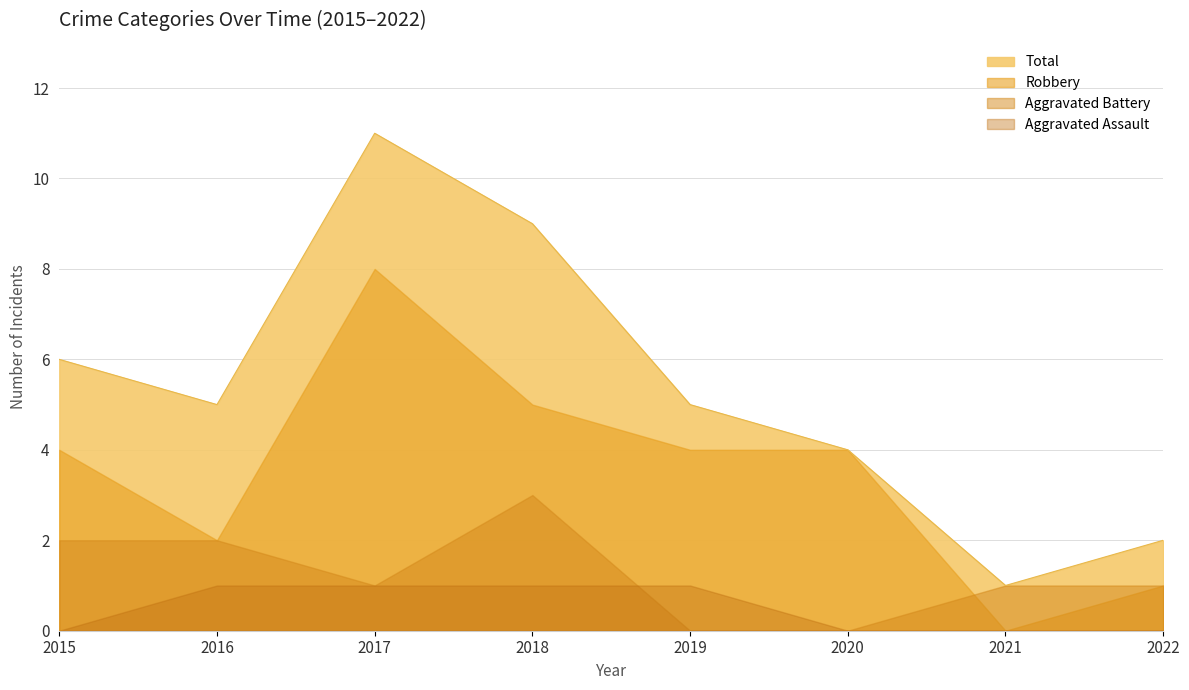

Rank the categories by Aggravated Assault value from lowest to highest.

2015, 2020, 2021, 2022, 2016, 2017, 2018, 2019